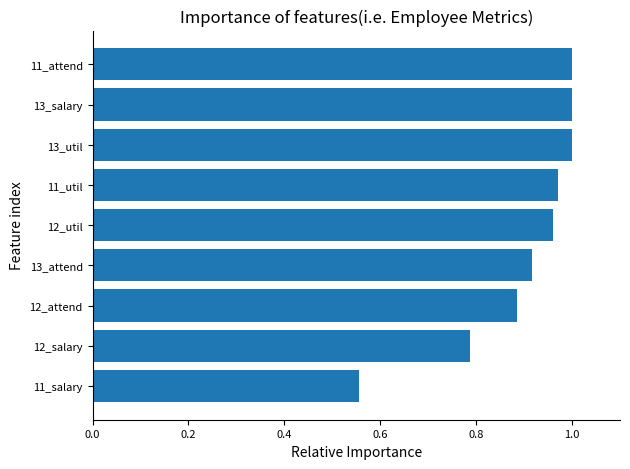

What is the label of the 5th bar from the bottom?

12_util